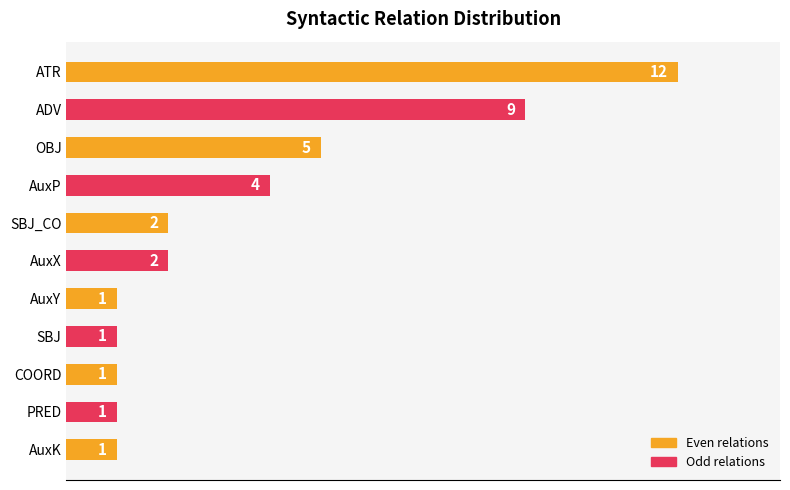

What is the value of the 10th bar from the top?

1